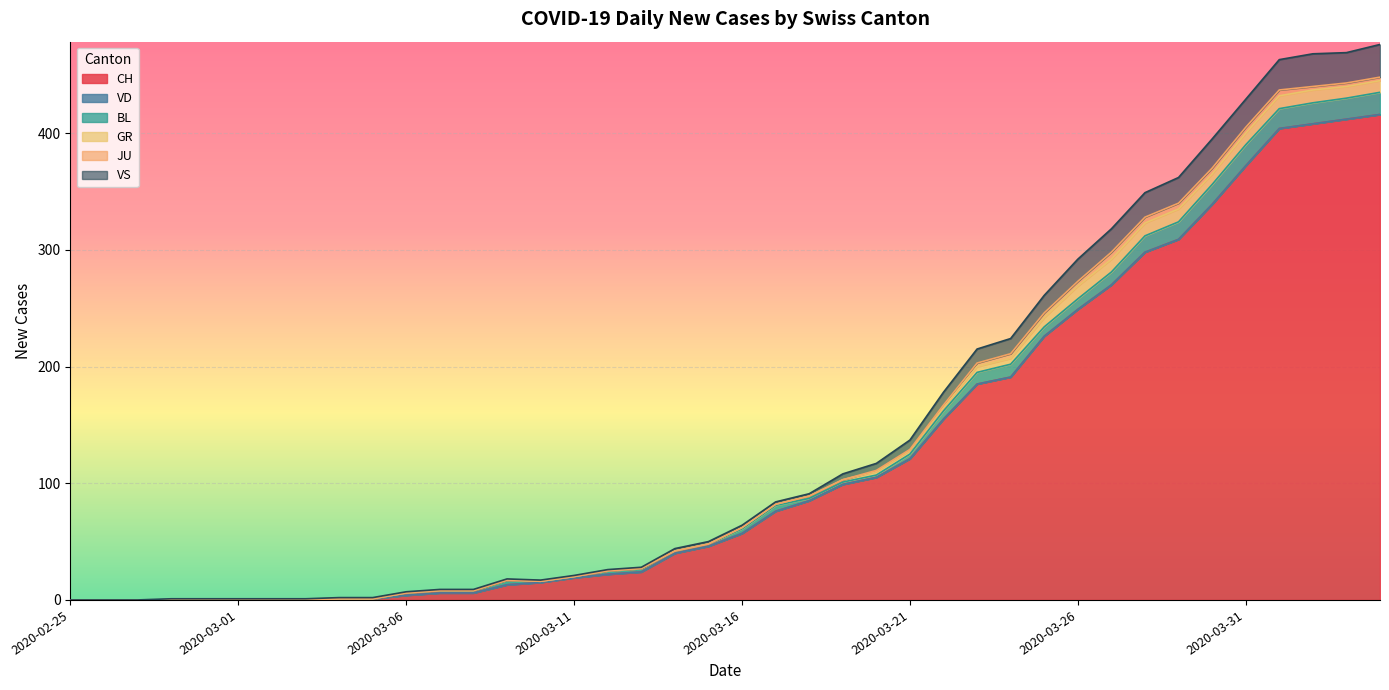

What is the greatest value displayed?

416